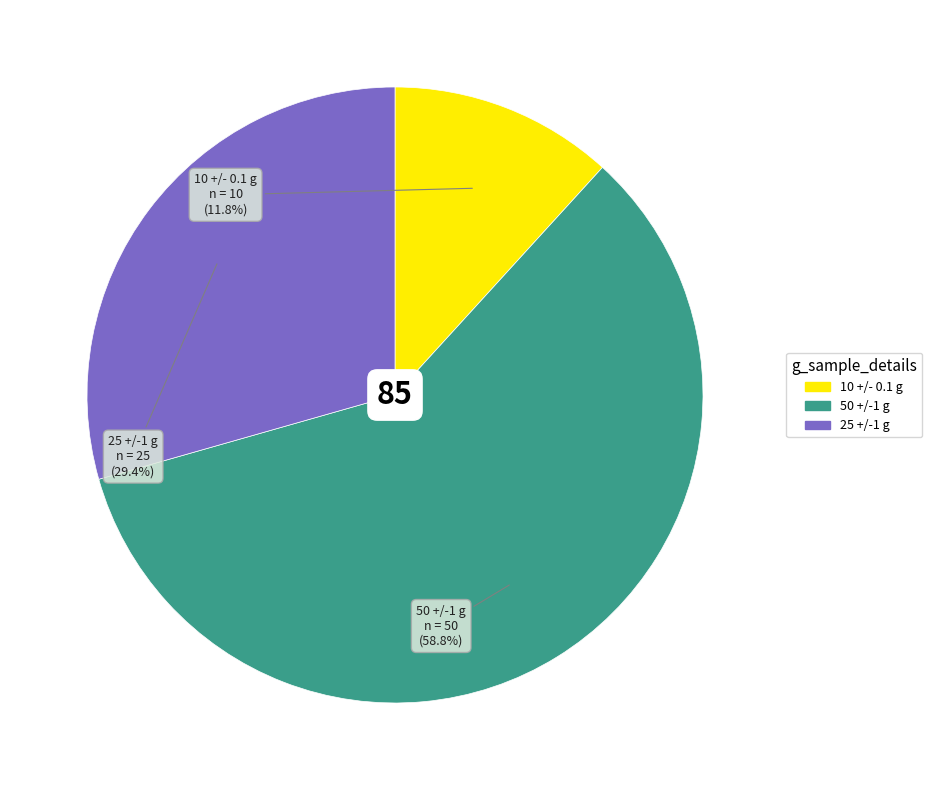

Which category accounts for the majority?

50 +/-1 g